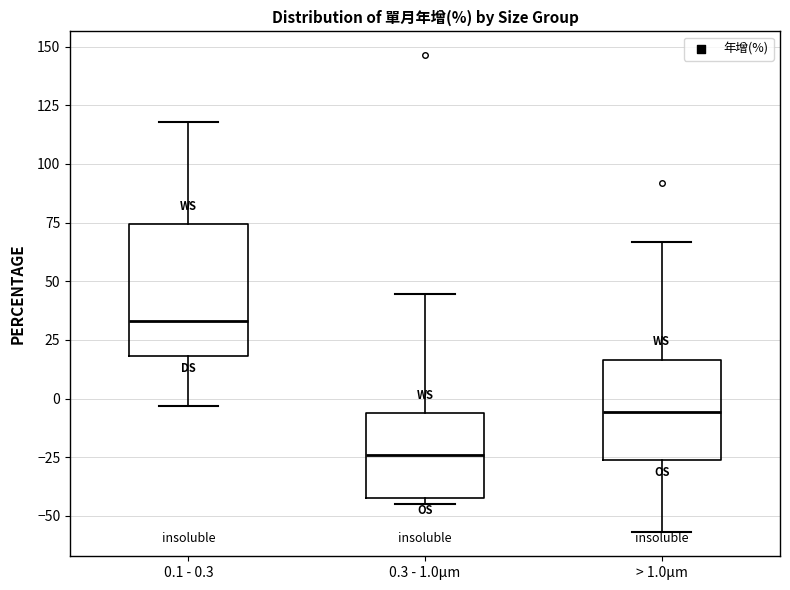

Where is the upper edge of the box for 0.3 - 1.0μm on the y-axis? The values are not printed on the chart, so give them approximately, as read against the axis.

-5